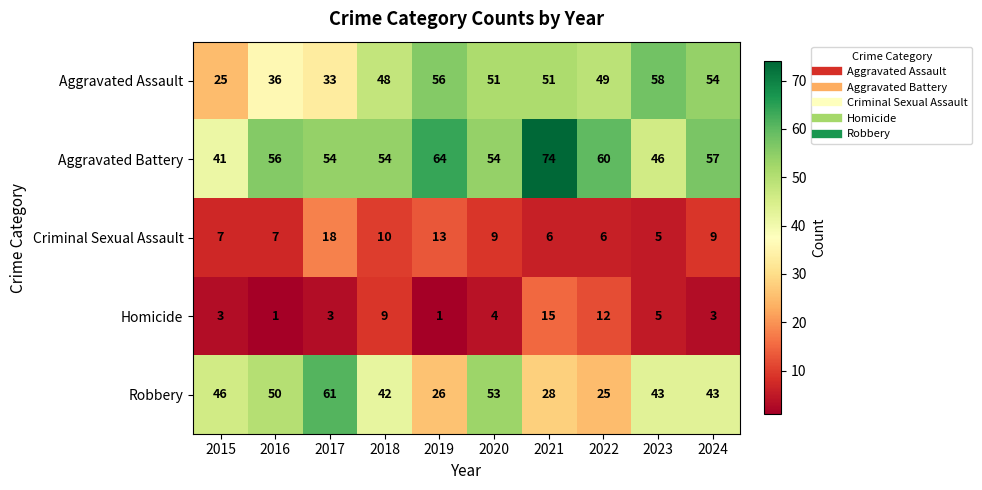

The Criminal Sexual Assault series shows 9 at 2020. True or false?

True